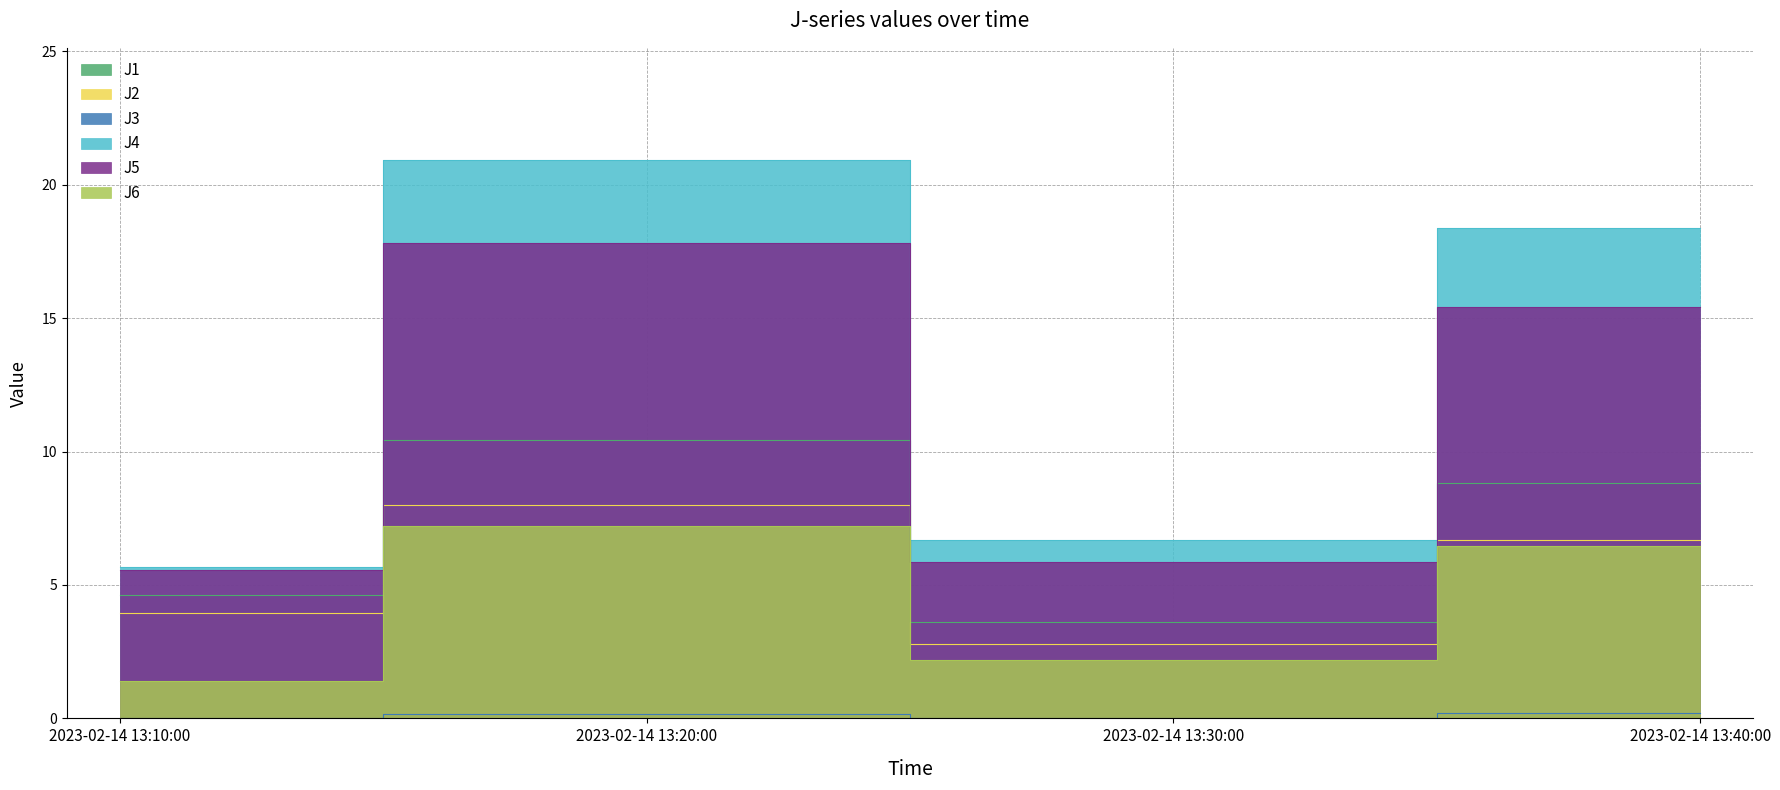

Is it true that J1 equals 5.7 at 2023-02-14 13:20:00?

False